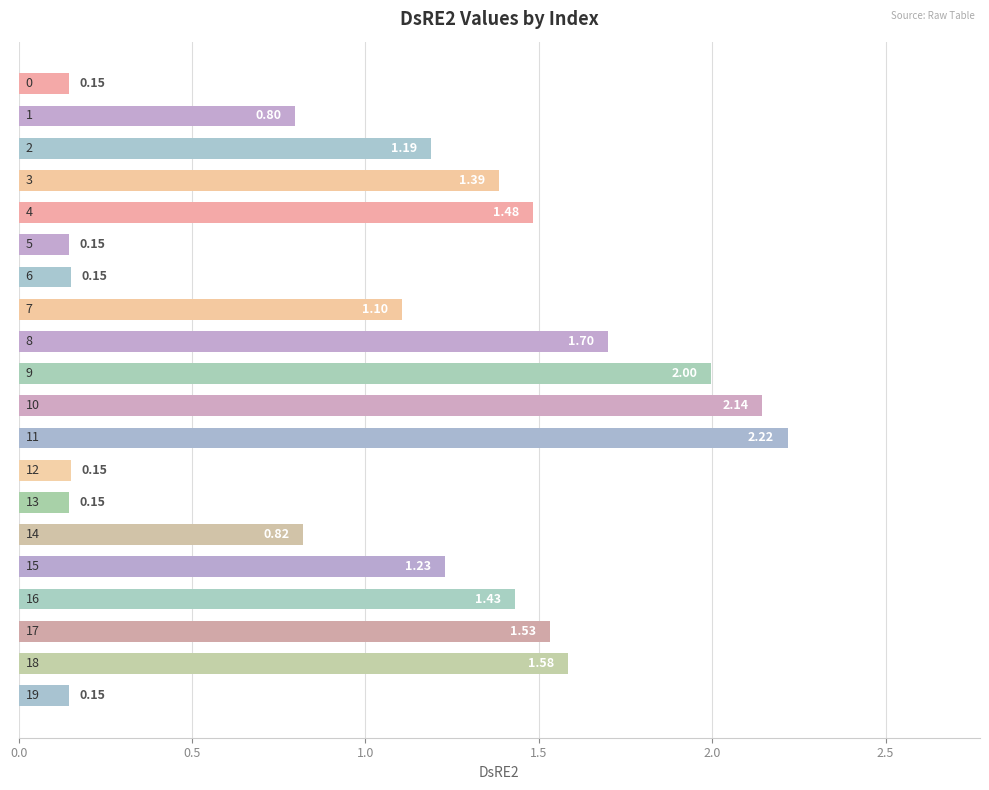

What is the sum of all values?

21.5